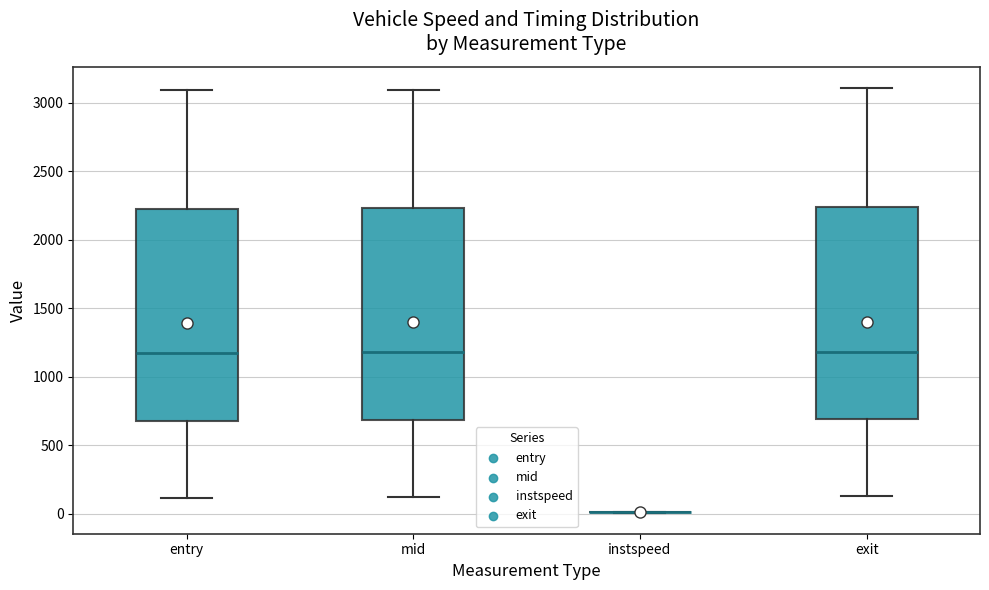

Where does the lower whisker of the box for mid end on the y-axis? The values are not printed on the chart, so give them approximately, as read against the axis.

100